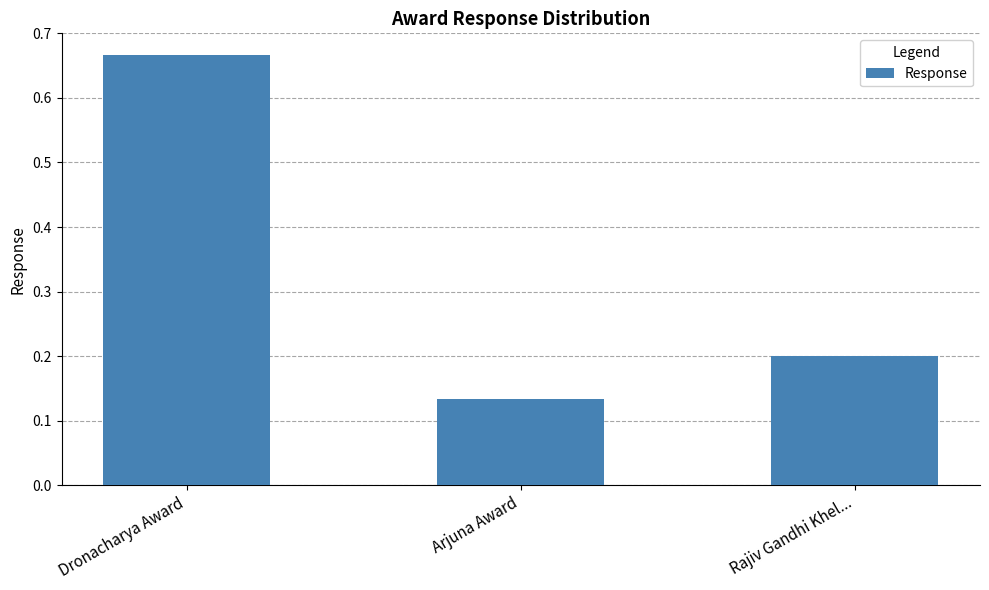

What position from the left is Arjuna Award?

2